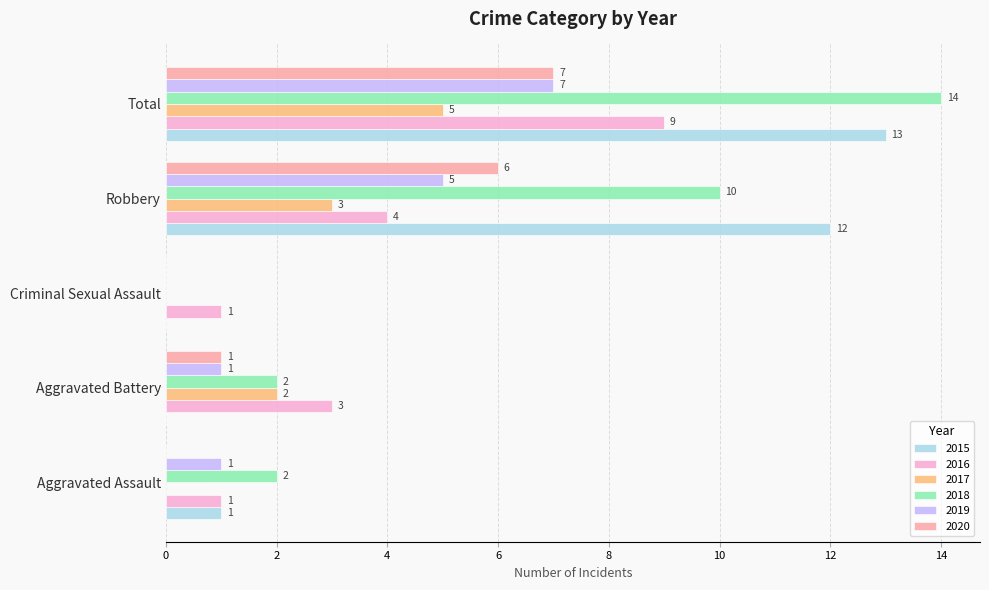

Is it true that 2016 equals 5 at Aggravated Battery?

False